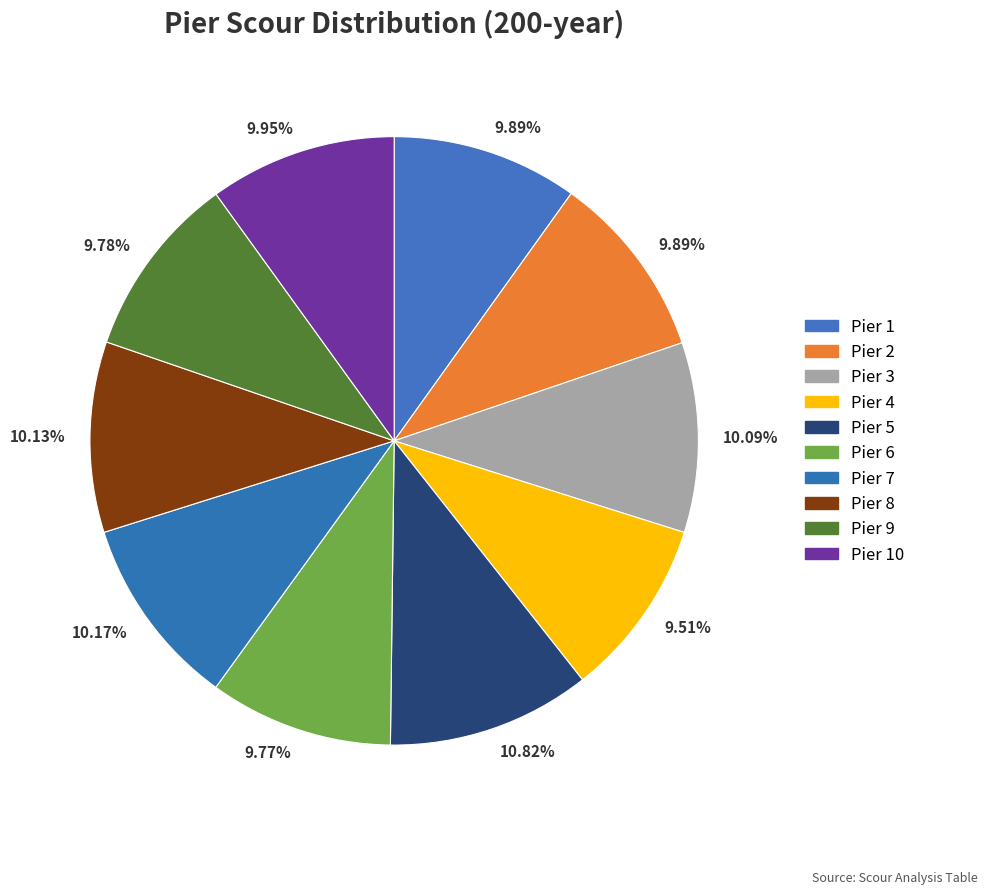

Is it true that Pier 7 is 10% of the pie?

True